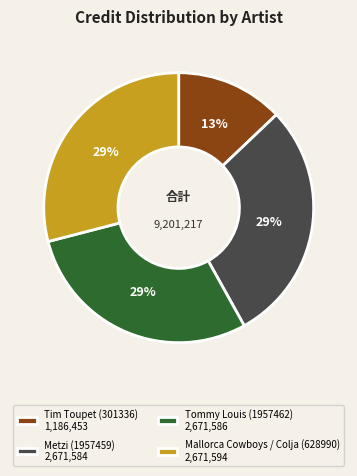

Combined, do Metzi (1957459) and Tommy Louis (1957462) account for over 50%?

Yes